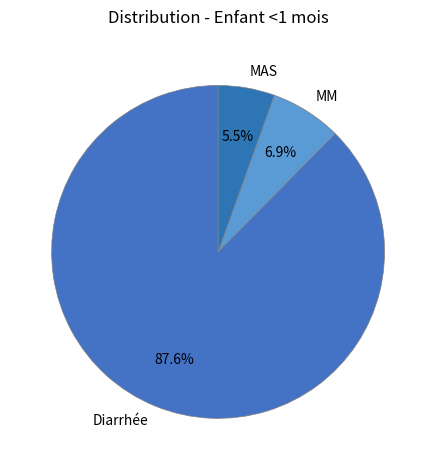

Which slice represents more than half of the pie?

Diarrhée